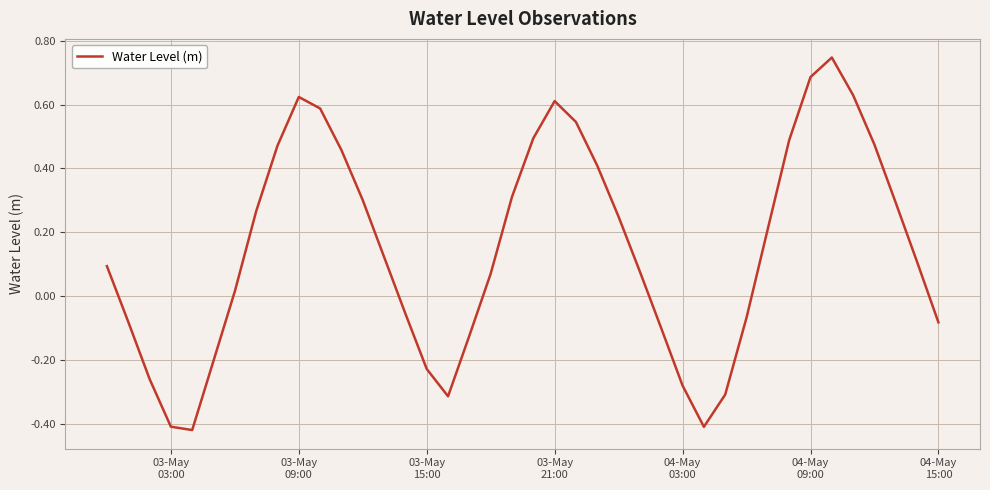

What is the difference between the maximum and minimum values?

1.2